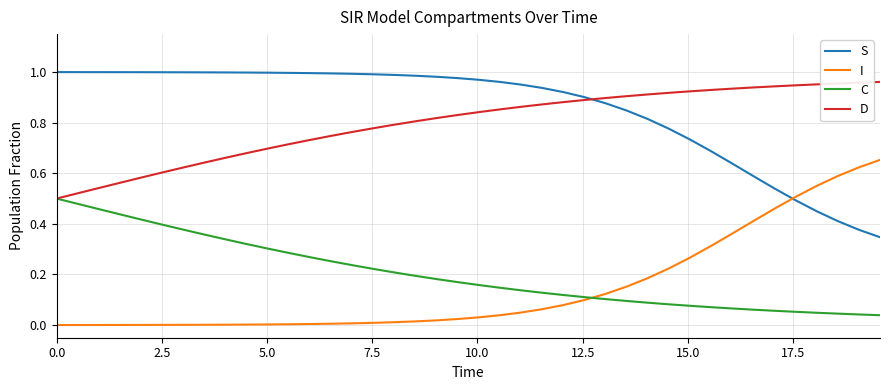

Which series has the largest total across all categories?

S